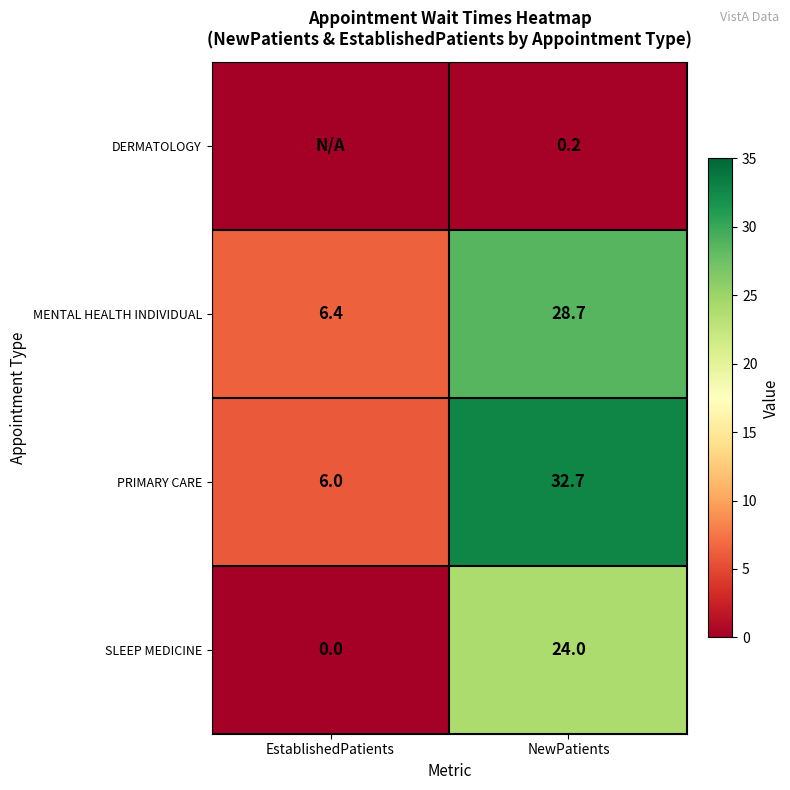

What is the difference between the maximum and minimum values in the MENTAL HEALTH INDIVIDUAL series?

22.3